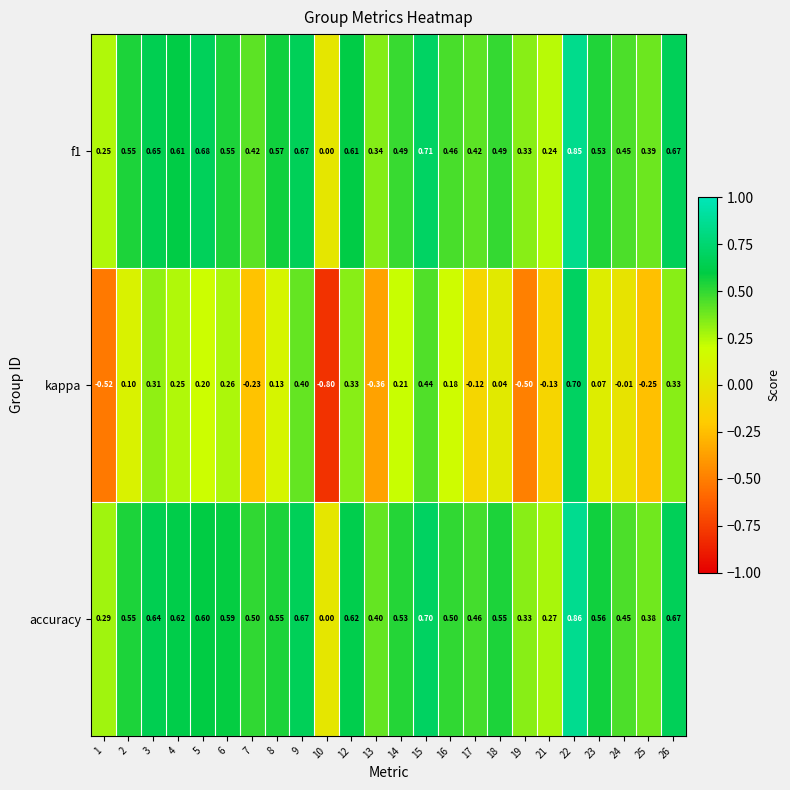

Between 18 and 24, which series saw the biggest shift?

accuracy